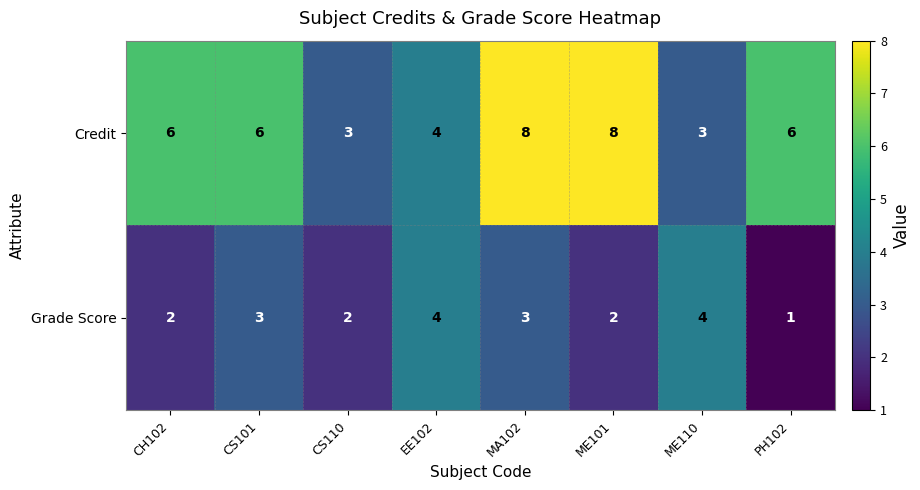

What is the difference between the maximum and minimum values in the Grade Score series?

3